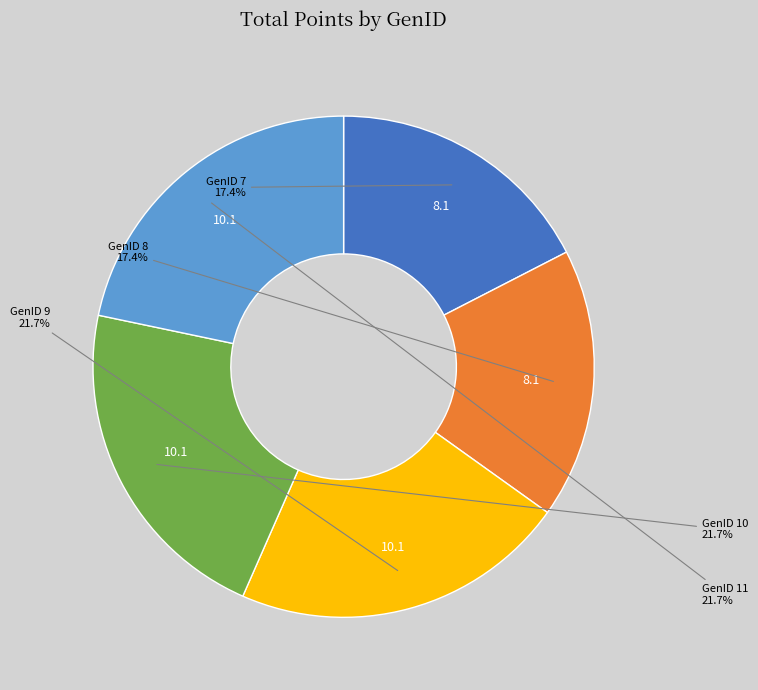

Is there a majority slice in this chart?

No